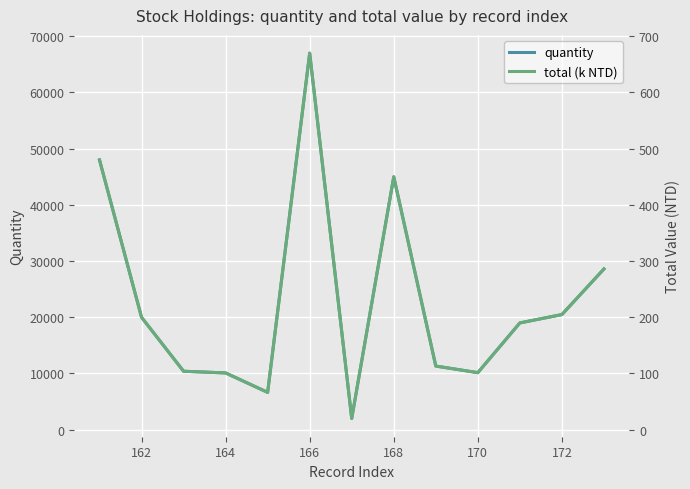

Is it true that quantity equals 30067.3 at 162?

False